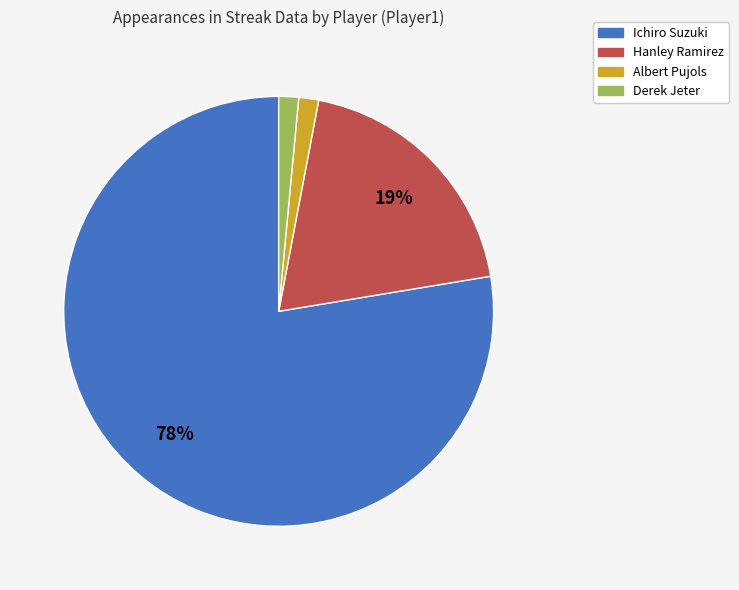

What percentage is the Hanley Ramirez slice, to the nearest percent?

19%